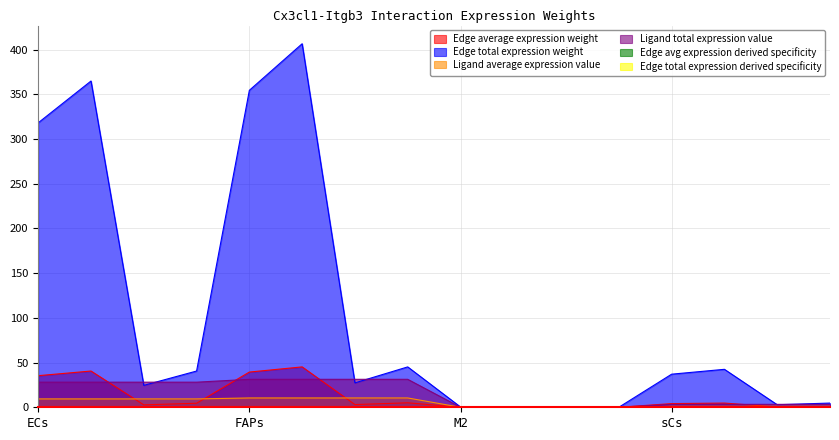

What is the difference between the maximum and minimum values in the Ligand average expression value series?

10.4